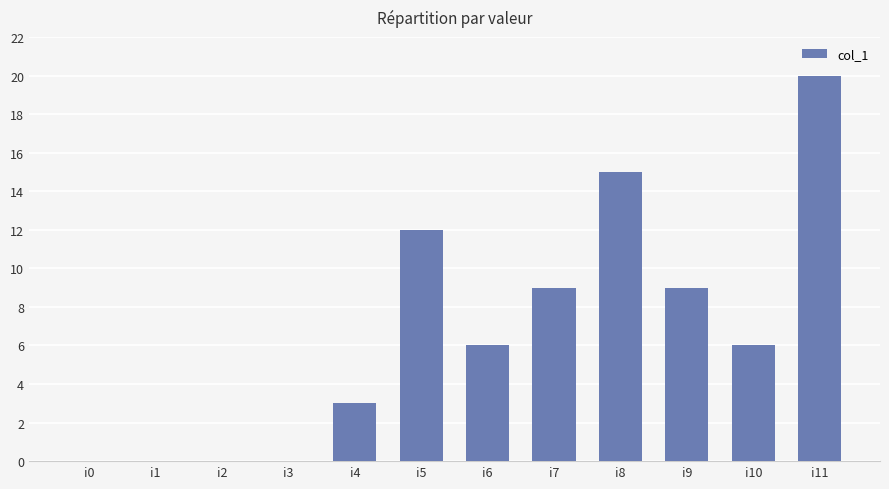

What is the sum of all values?

80